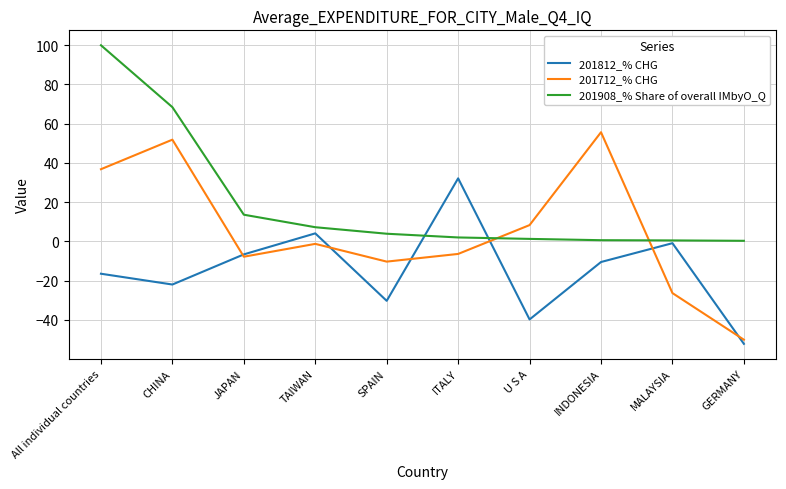

What is the total value across all series at CHINA?

98.2